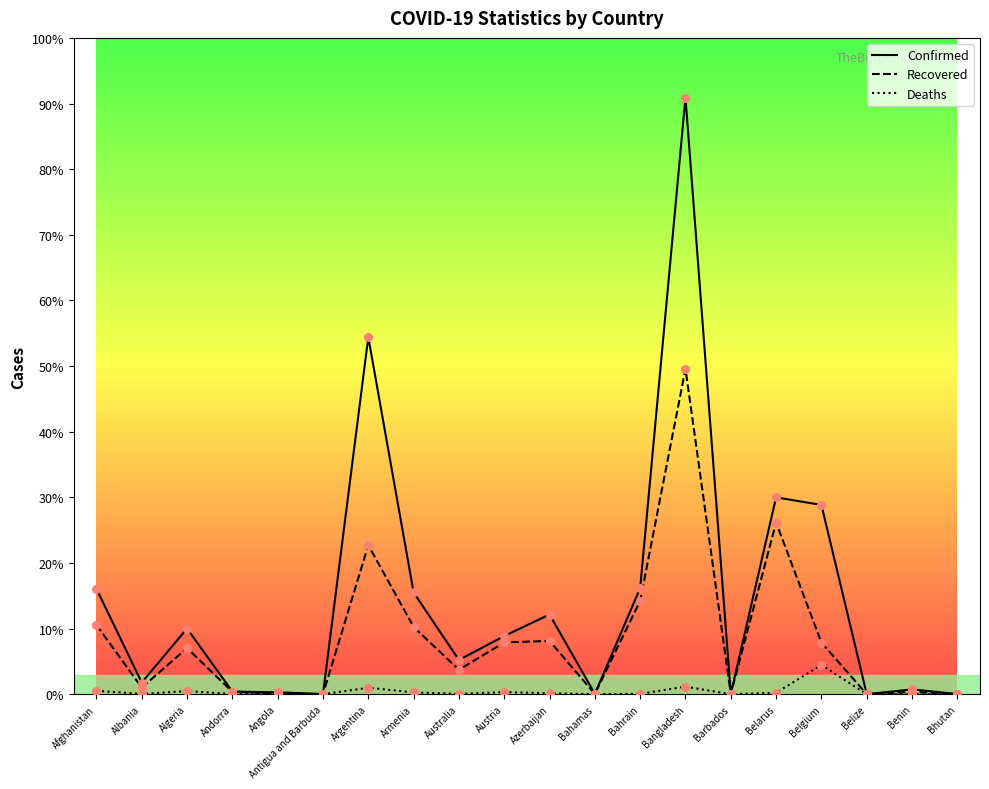

At how many categories does at least one series exceed 124303?

1